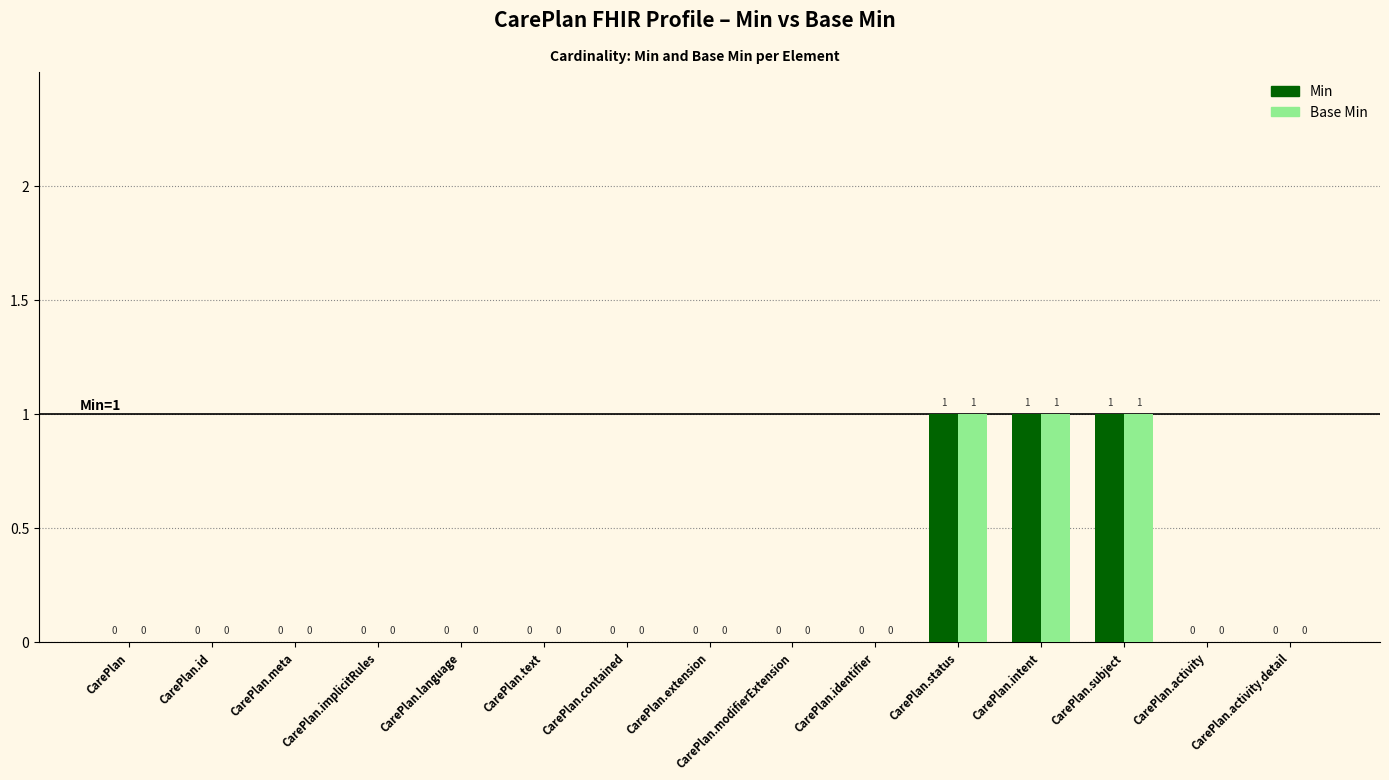

The value of Min at CarePlan.intent is 1. True or false?

True